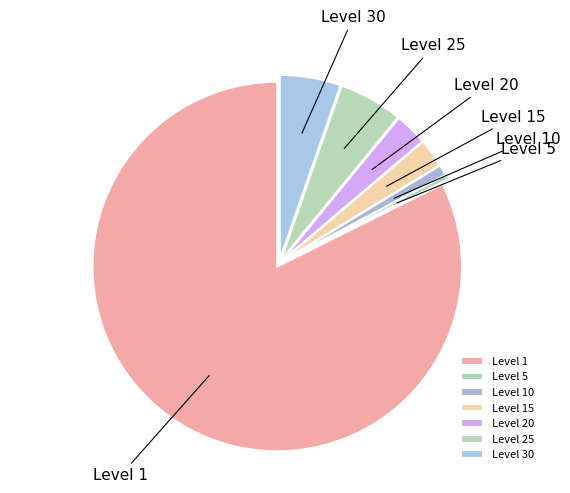

Is there a majority slice in this chart?

Yes